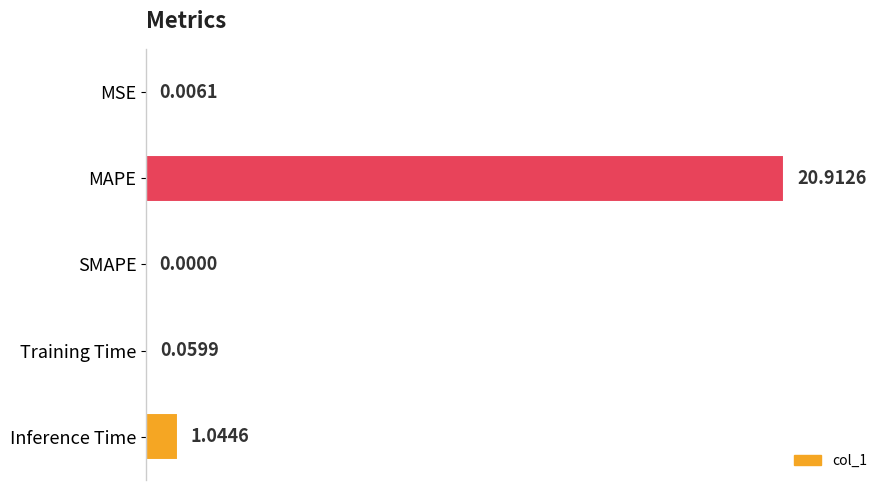

What is the average value?

4.4